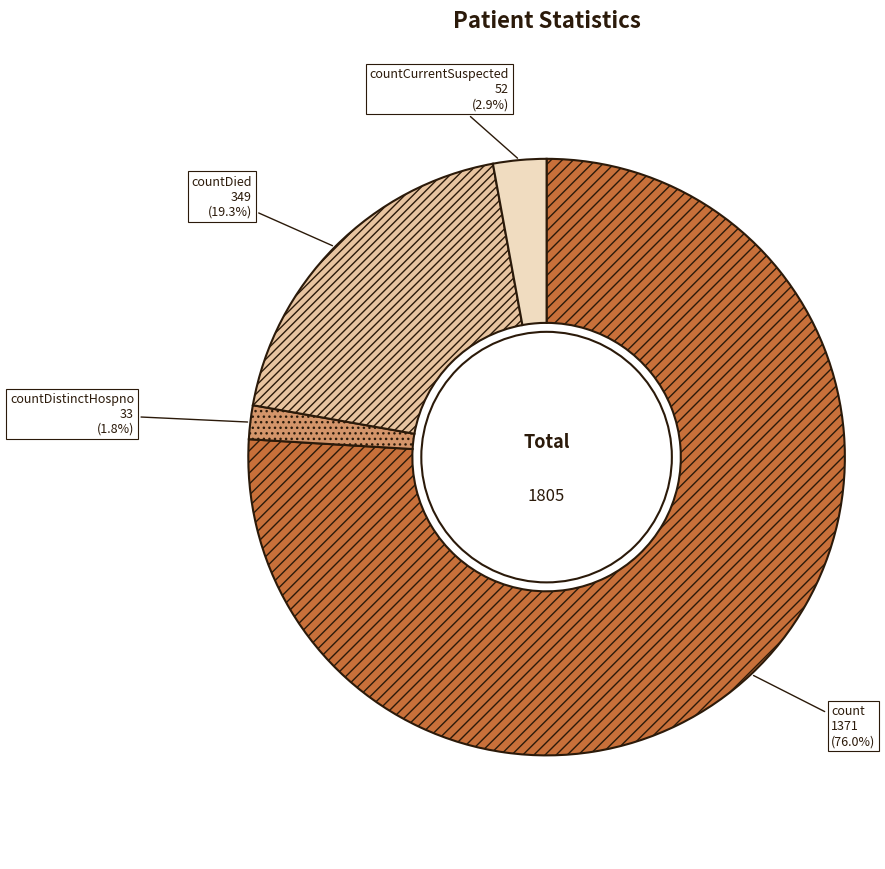

How many slices are in this pie chart?

4